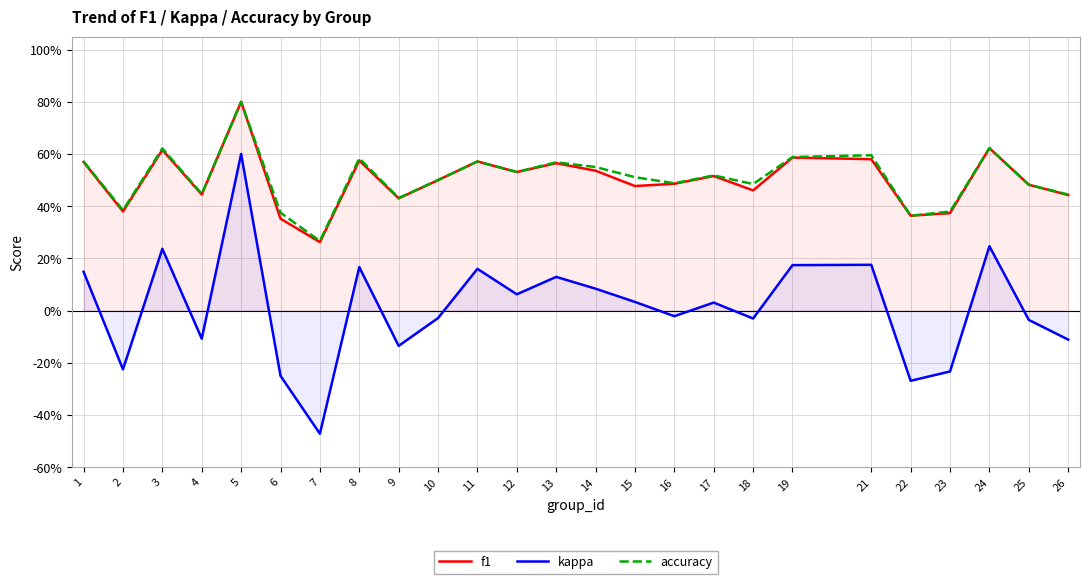

Which series changed the most between 15 and 23?

kappa